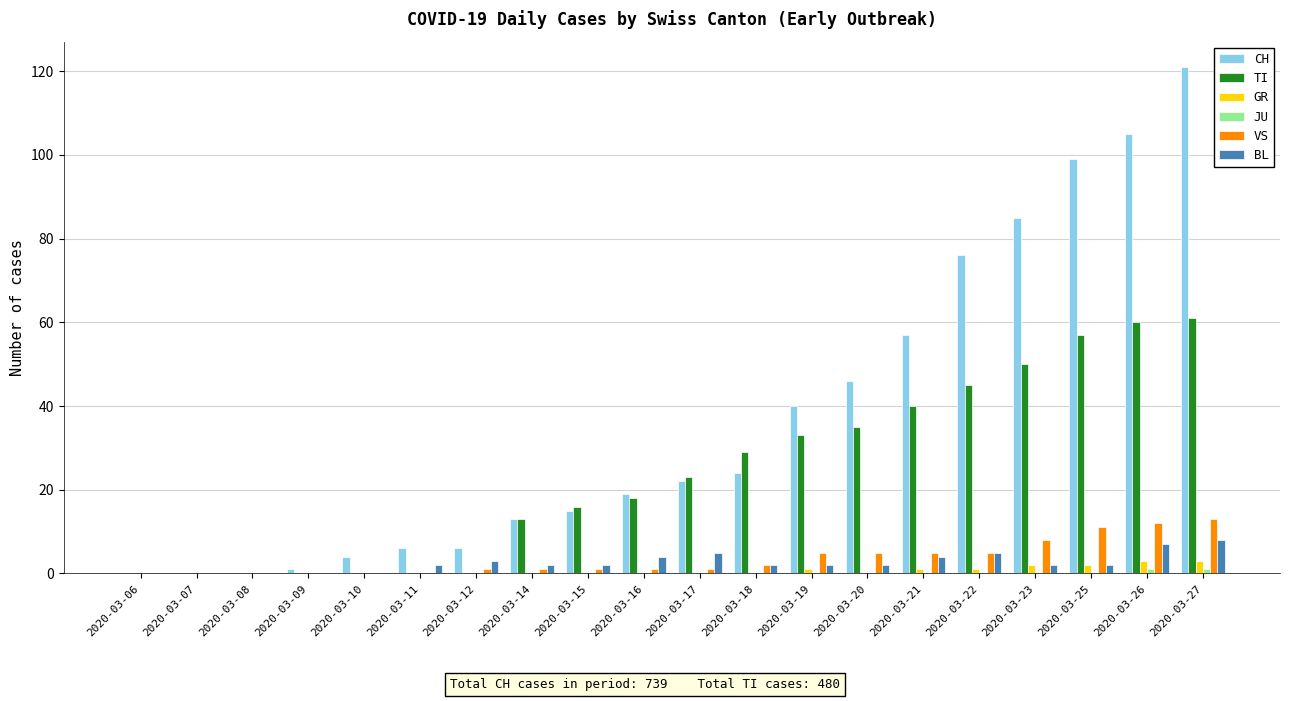

Count the number of data series in this chart.

6